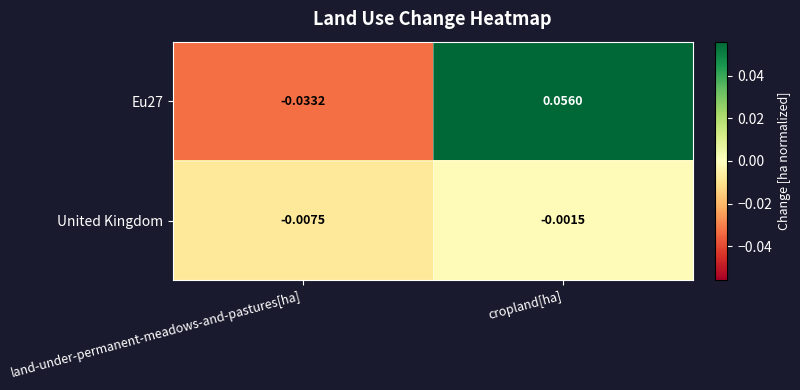

At which label does Eu27 first exceed 0?

cropland[ha]